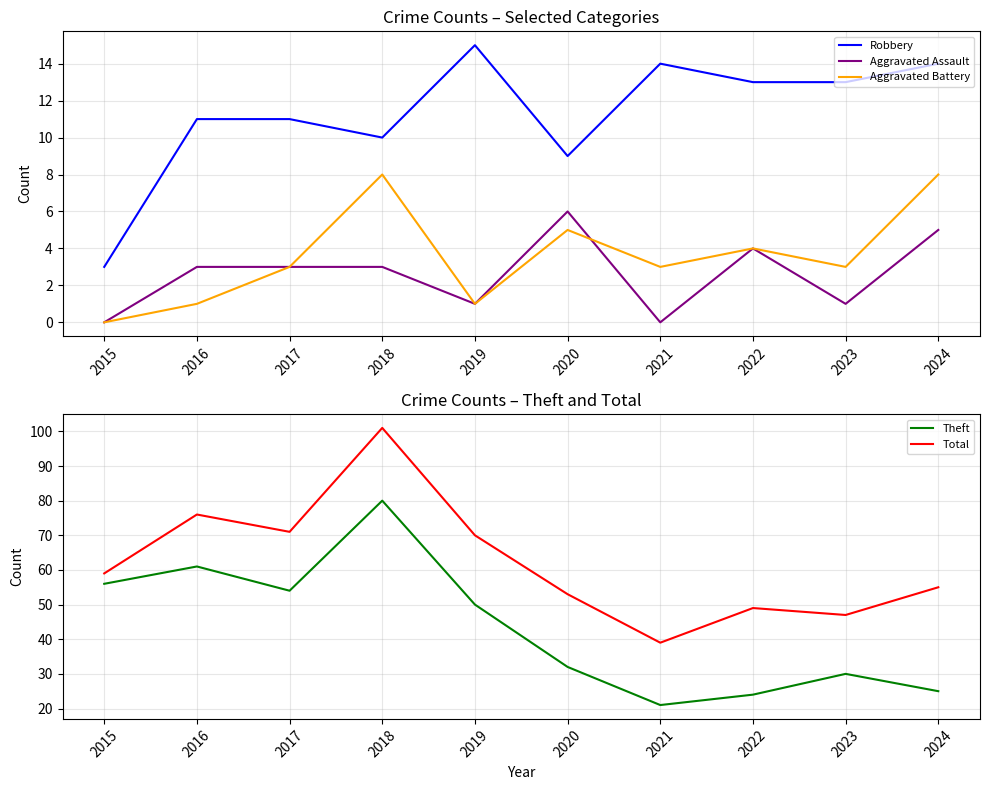

How many values in the Aggravated Assault series are below 3?

4